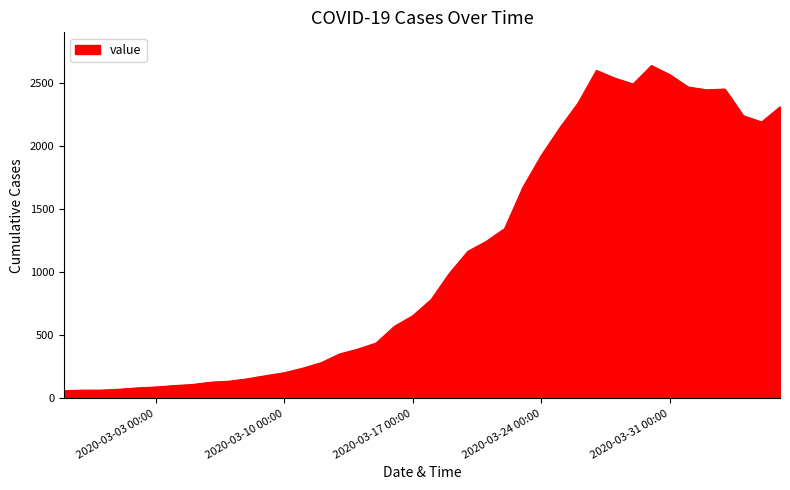

What is the difference between the maximum and minimum values?

2576